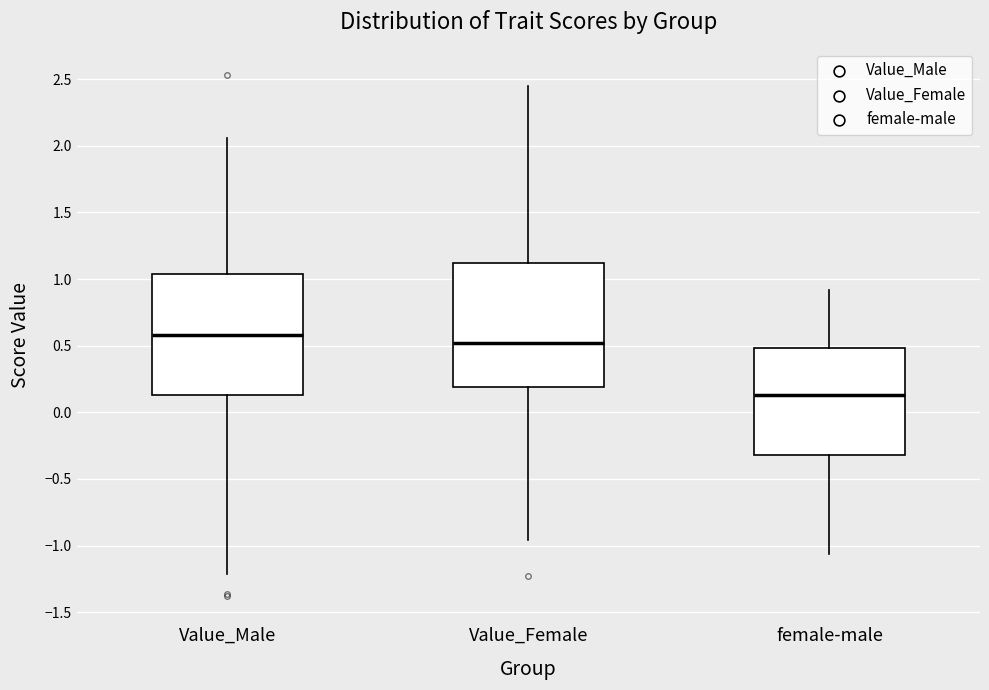

Which box has the highest median line?

Value_Male